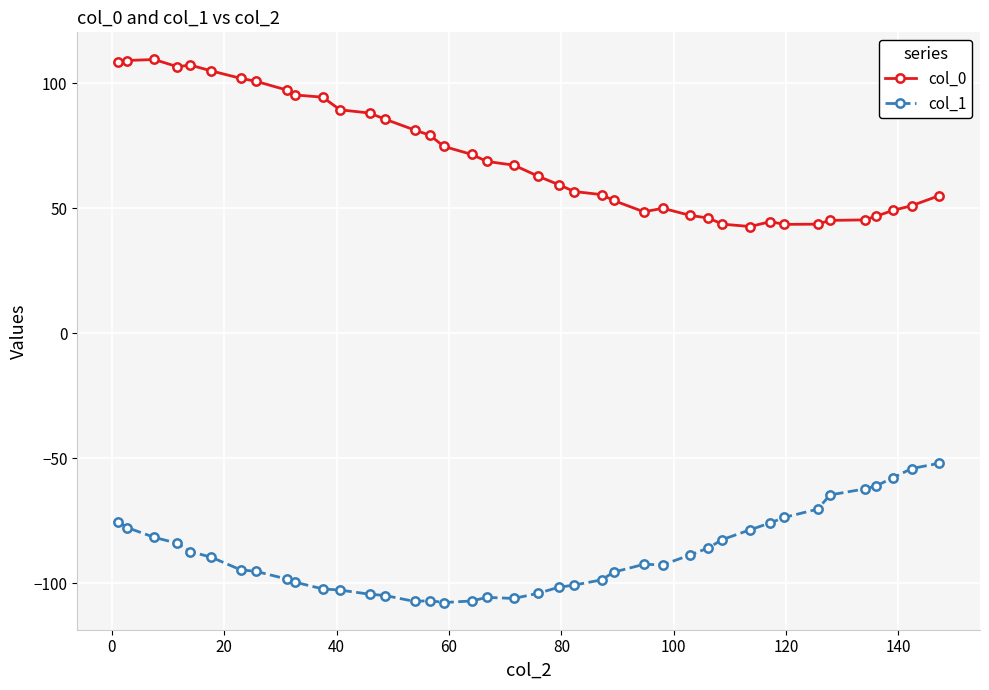

True or false: col_1 and col_0 intersect in this chart.

False